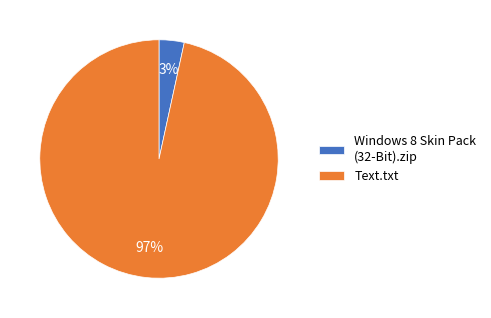

Do Text.txt and Windows 8 Skin Pack (32-Bit).zip together represent more than half of the pie?

Yes